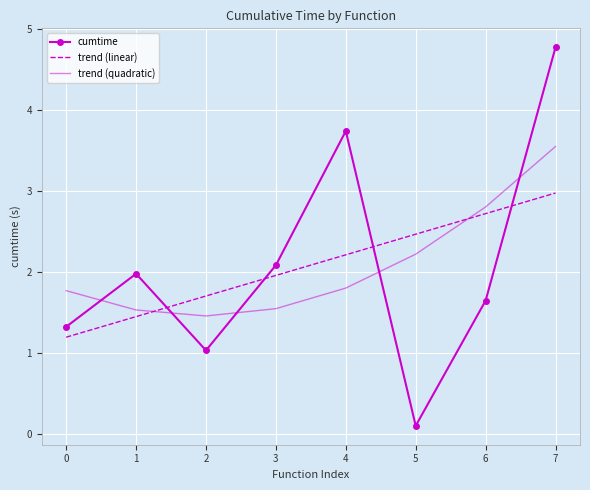

Between 1 and 2, which series saw the biggest shift?

cumtime